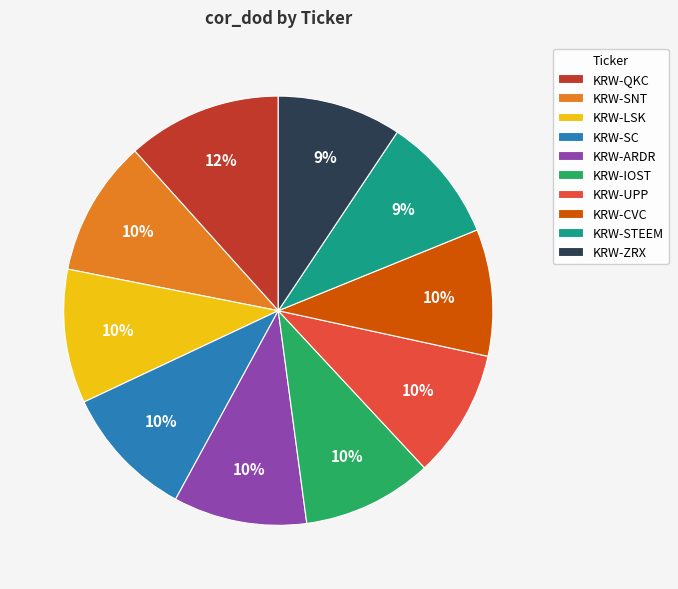

To the nearest percent, what percentage of the pie is KRW-SNT?

10%